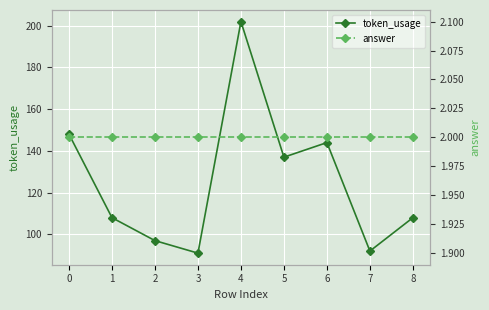

Count the number of data series in this chart.

2